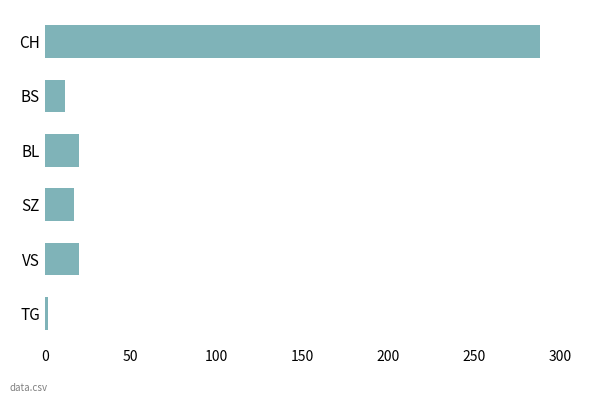

Reading bottom to top, transcribe all the data shown in this chart.

TG=2	VS=20	SZ=17	BL=20	BS=12	CH=288